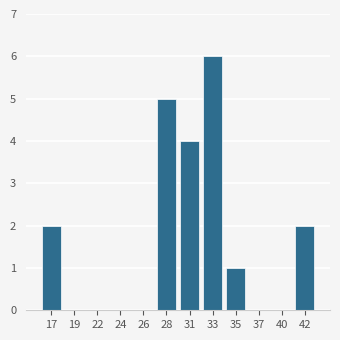

Reading left to right, transcribe all the data shown in this chart.

17=2	19=0	22=0	24=0	26=0	28=5	31=4	33=6	35=1	37=0	40=0	42=2